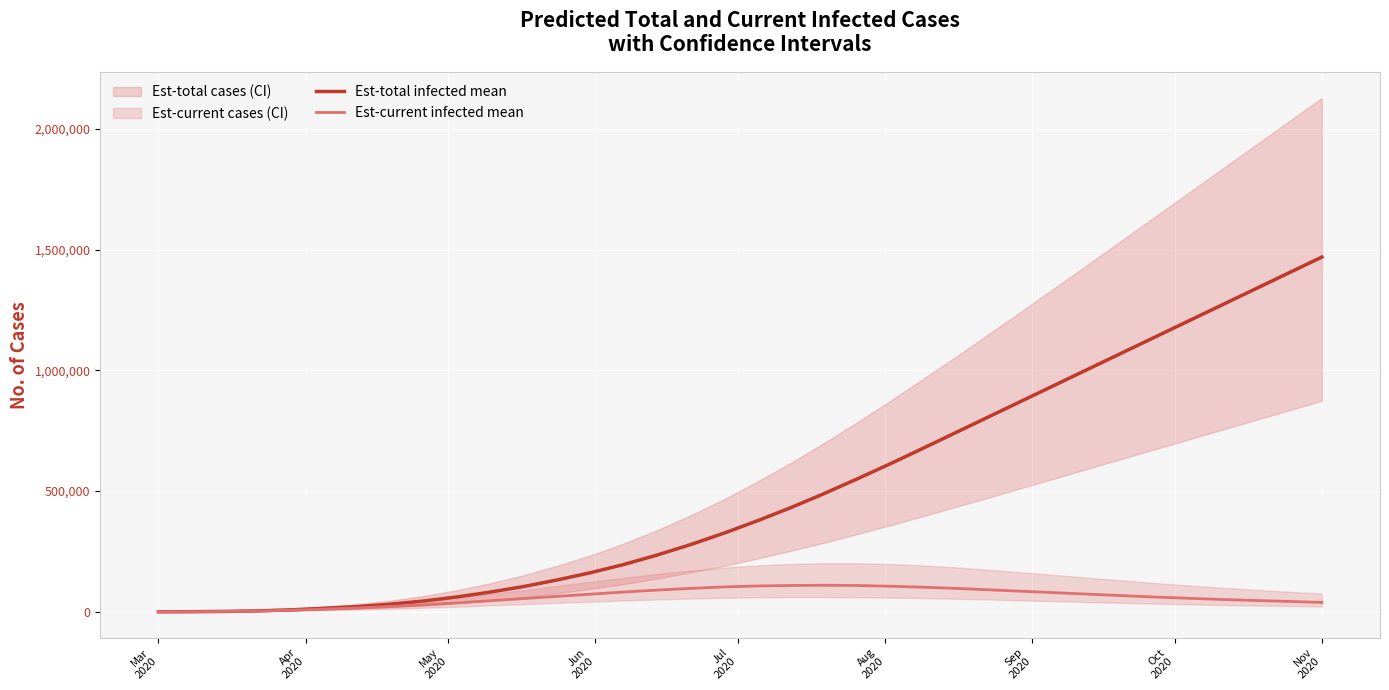

Which series has the widest spread of values?

Est-total infected mean